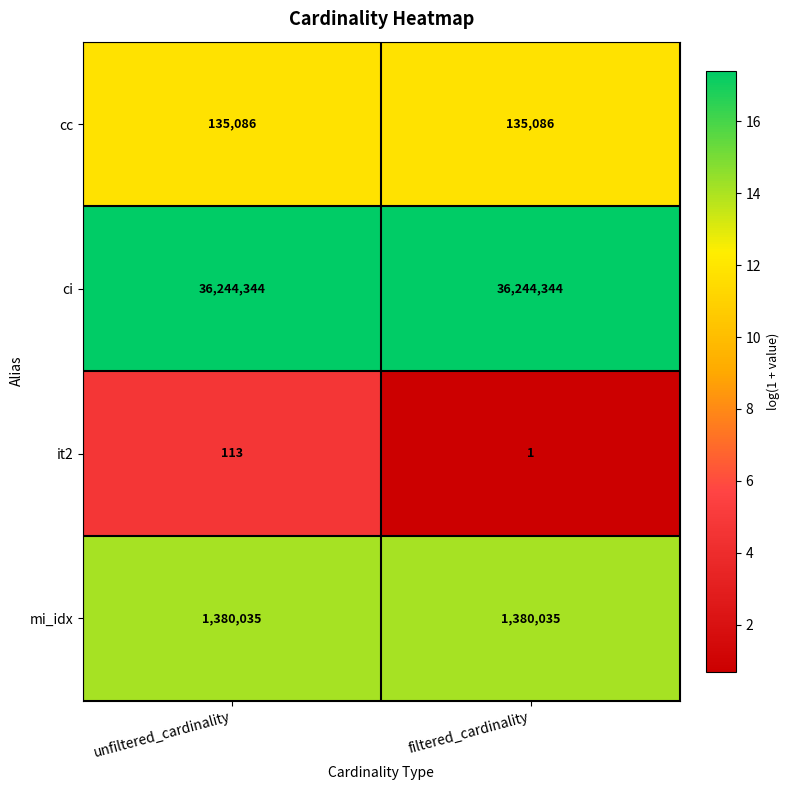

True or false: ci has a value of 36244344 at unfiltered_cardinality.

True